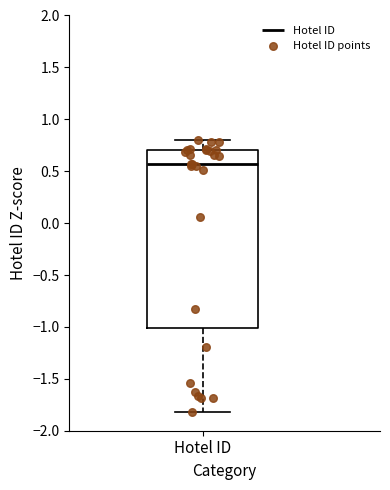

Read this box plot against the y-axis: the position of the median line, the range covered by the box, and the ends of both whiskers. The values are not printed on the chart, so give them approximately, as read against the axis.

median 0.55, box -1.00 to 0.70, whiskers -1.80 to 0.80